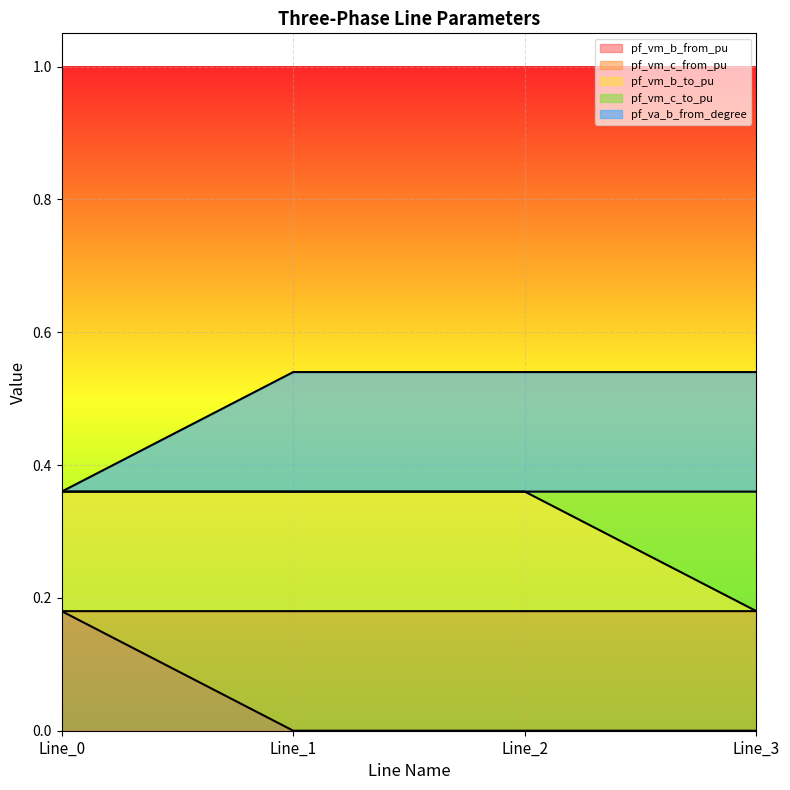

True or false: pf_vm_b_to_pu and pf_vm_b_from_pu intersect in this chart.

False